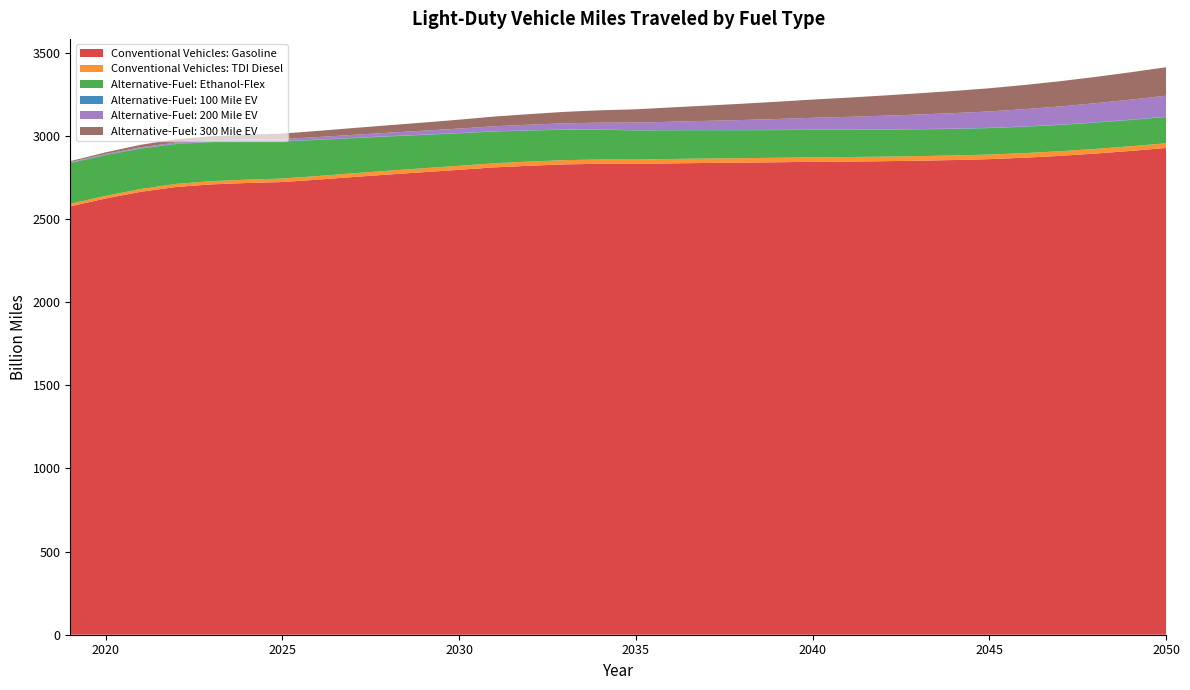

Reading left to right, extract all data points from this chart.

Conventional Vehicles: Gasoline: 2019=2576.9	2020=2624.1	2021=2664.5	2022=2693.6	2023=2709.0	2024=2717.3	2025=2722.9	2026=2737.4	2027=2753.2	2028=2768.2	2029=2782.4	2030=2796.6	2031=2811.2	2032=2821.1	2033=2829.3	2034=2832.6	2035=2831.9	2036=2835.3	2037=2837.7	2038=2839.7	2039=2842.0	2040=2844.7	2041=2846.0	2042=2848.3	2043=2851.3	2044=2855.3	2045=2860.7	2046=2869.5	2047=2880.4	2048=2894.3	2049=2910.2	2050=2927.8
Conventional Vehicles: TDI Diesel: 2019=15.1	2020=15.8	2021=16.9	2022=18.2	2023=19.4	2024=20.2	2025=21.0	2026=21.7	2027=22.4	2028=23.1	2029=23.6	2030=24.2	2031=24.7	2032=25.1	2033=25.5	2034=25.9	2035=26.1	2036=26.4	2037=26.6	2038=26.8	2039=27.0	2040=27.2	2041=27.3	2042=27.4	2043=27.4	2044=27.5	2045=27.5	2046=27.6	2047=27.8	2048=27.9	2049=28.1	2050=28.3
Alternative-Fuel: Ethanol-Flex: 2019=244.8	2020=245.1	2021=243.2	2022=239.9	2023=235.1	2024=229.3	2025=223.0	2026=217.1	2027=211.3	2028=205.7	2029=200.3	2030=195.4	2031=190.9	2032=186.6	2033=182.6	2034=178.9	2035=175.4	2036=172.5	2037=170.1	2038=168.0	2039=166.2	2040=164.7	2041=163.3	2042=162.0	2043=160.9	2044=159.9	2045=159.1	2046=158.5	2047=158.0	2048=157.8	2049=157.8	2050=157.9
Alternative-Fuel: 100 Mile EV: 2019=2.4	2020=2.4	2021=2.4	2022=2.4	2023=2.3	2024=2.2	2025=2.1	2026=2.0	2027=1.9	2028=1.8	2029=1.8	2030=1.7	2031=1.6	2032=1.5	2033=1.5	2034=1.4	2035=1.4	2036=1.4	2037=1.4	2038=1.5	2039=1.5	2040=1.5	2041=1.6	2042=1.7	2043=1.7	2044=1.8	2045=1.8	2046=1.9	2047=2.0	2048=2.0	2049=2.1	2050=2.1
Alternative-Fuel: 200 Mile EV: 2019=3.7	2020=4.5	2021=5.5	2022=6.5	2023=7.8	2024=9.6	2025=12.3	2026=15.1	2027=18.0	2028=20.8	2029=23.7	2030=26.8	2031=30.1	2032=33.7	2033=37.4	2034=41.4	2035=45.6	2036=50.2	2037=55.0	2038=60.2	2039=65.5	2040=71.1	2041=76.7	2042=82.2	2043=87.7	2044=93.0	2045=98.4	2046=103.9	2047=109.3	2048=114.9	2049=120.5	2050=126.1
Alternative-Fuel: 300 Mile EV: 2019=5.6	2020=9.5	2021=14.8	2022=20.0	2023=24.8	2024=29.2	2025=33.2	2026=37.0	2027=40.9	2028=44.8	2029=48.9	2030=53.4	2031=58.4	2032=63.6	2033=69.0	2034=74.5	2035=80.1	2036=86.0	2037=91.9	2038=97.9	2039=103.8	2040=109.8	2041=115.7	2042=121.6	2043=127.5	2044=133.5	2045=139.4	2046=145.6	2047=151.8	2048=158.2	2049=164.6	2050=171.1